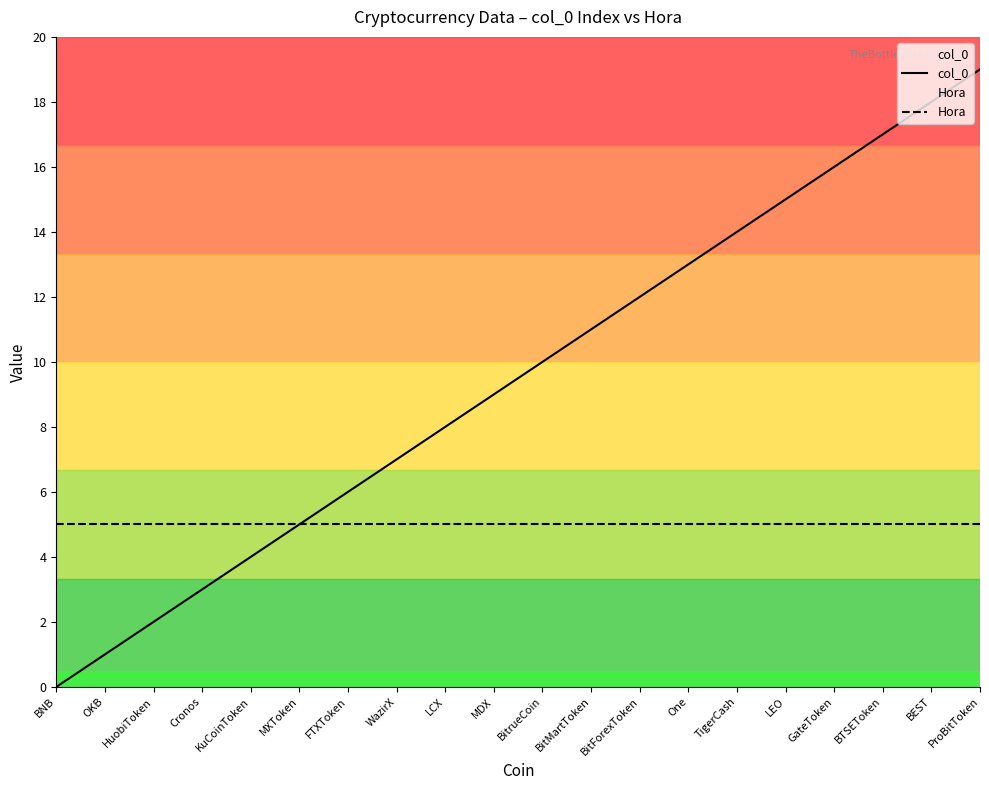

Which series has the largest total across all categories?

col_0